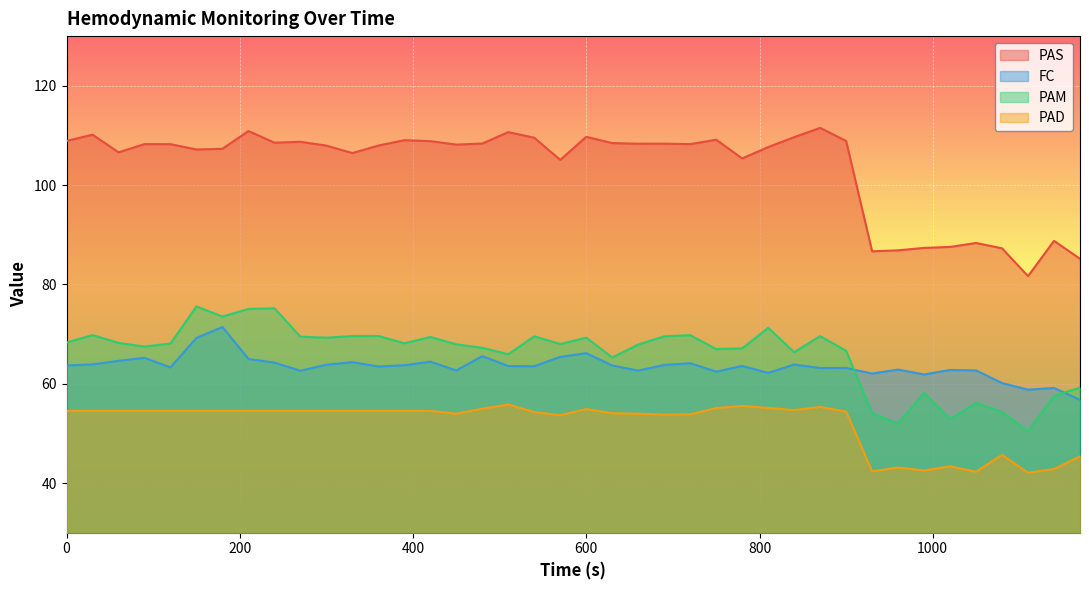

What is the greatest value displayed?

111.5